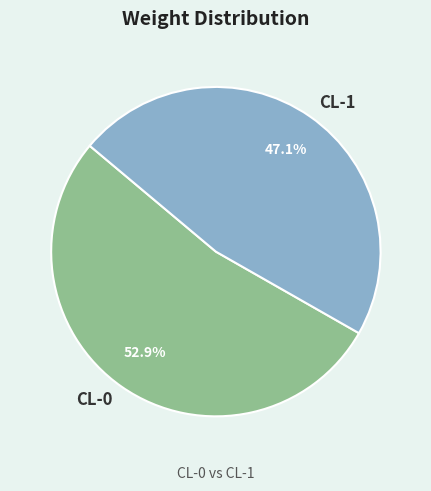

Rank the categories by value from lowest to highest.

CL-1, CL-0